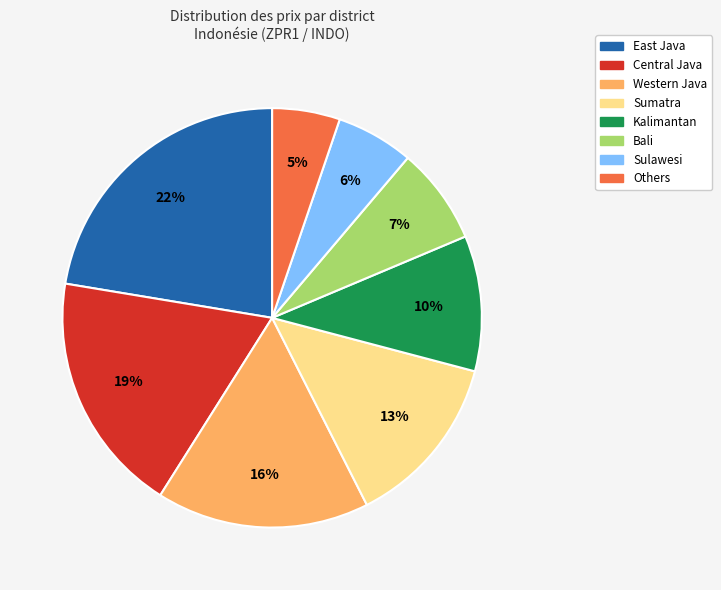

How many segments does this pie chart have?

8